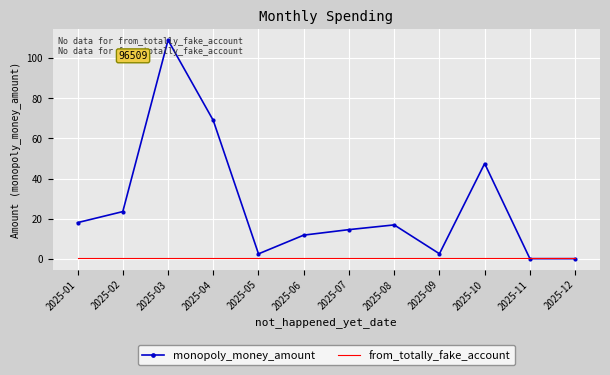

Where do from_totally_fake_account and monopoly_money_amount first cross each other?

2025-10 and 2025-11